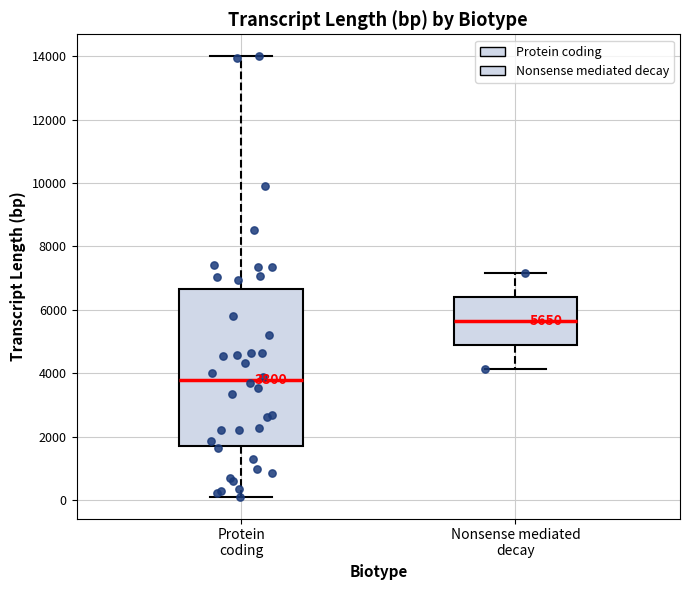

Which box's median line is the lowest?

Protein coding